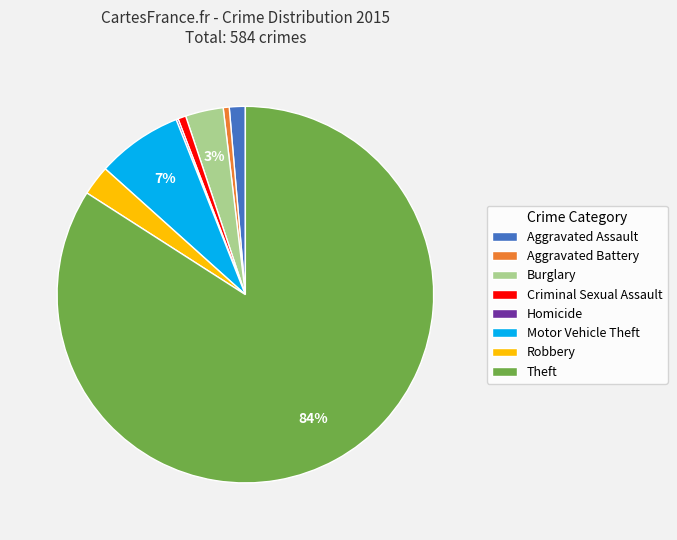

To the nearest percent, what is the difference between the largest and smallest slice percentages?

84%